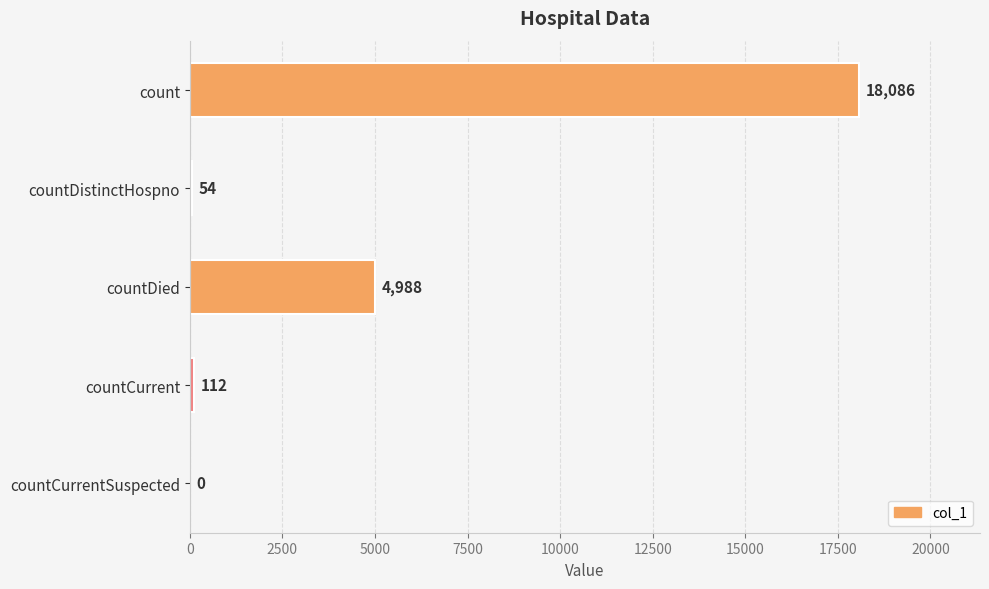

Between countDied and countDistinctHospno, which is larger?

countDied